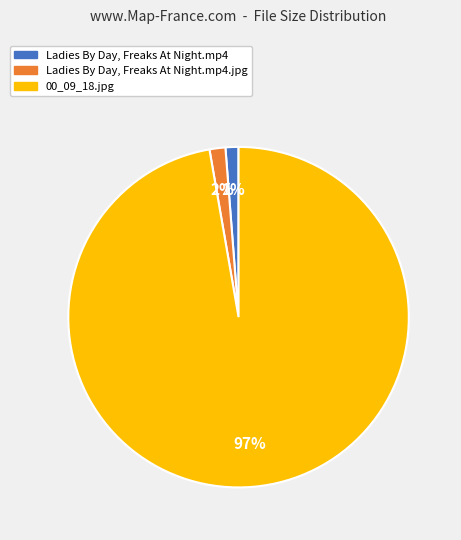

Is there any slice that represents more than half of the pie?

Yes